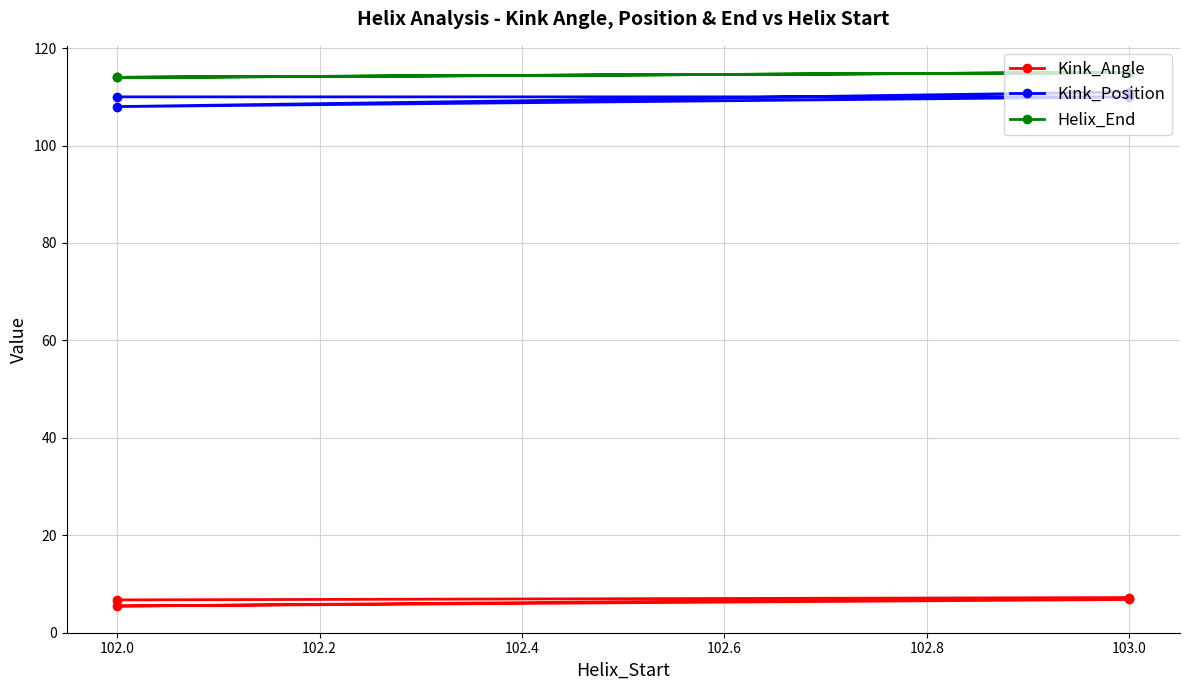

What is the average value of the Helix_End series?

114.5